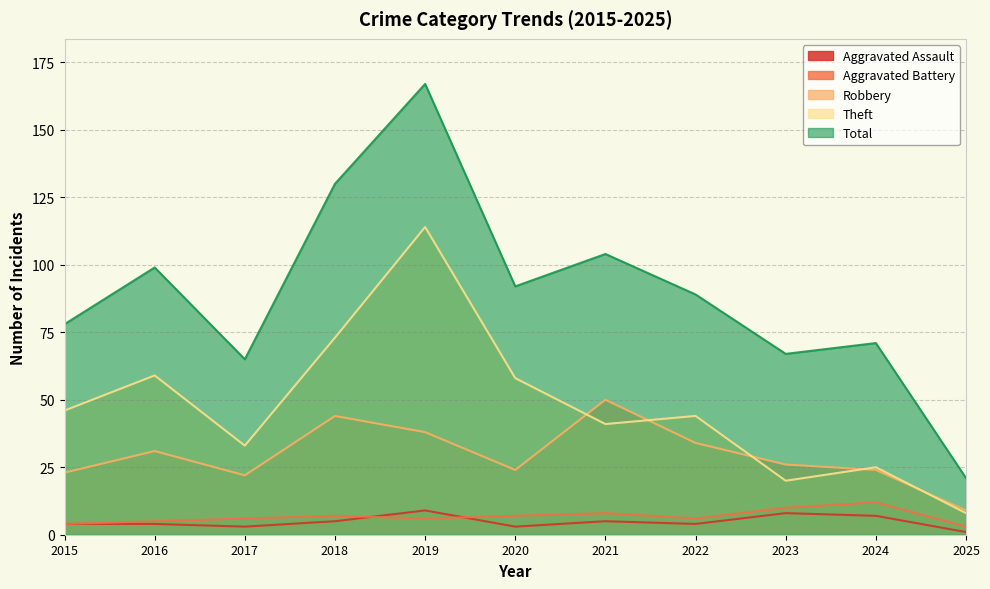

Is the value of Aggravated Assault at 2023 greater than the value of Aggravated Battery at 2017?

Yes